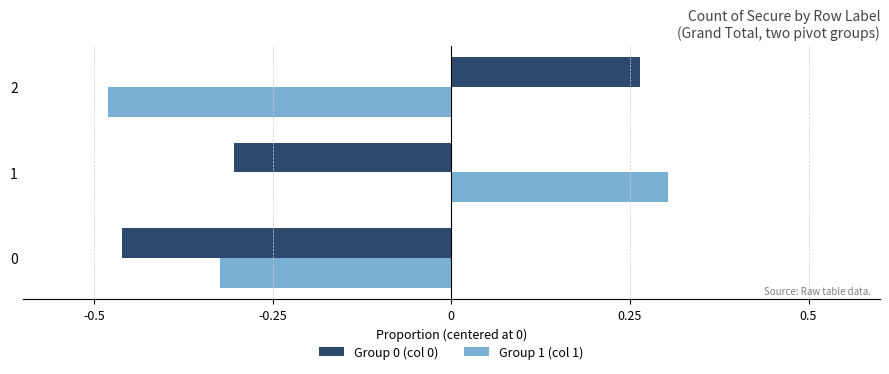

Is the value of Group 1 (col 1) at 1 greater than the value of Group 0 (col 0) at 0?

Yes